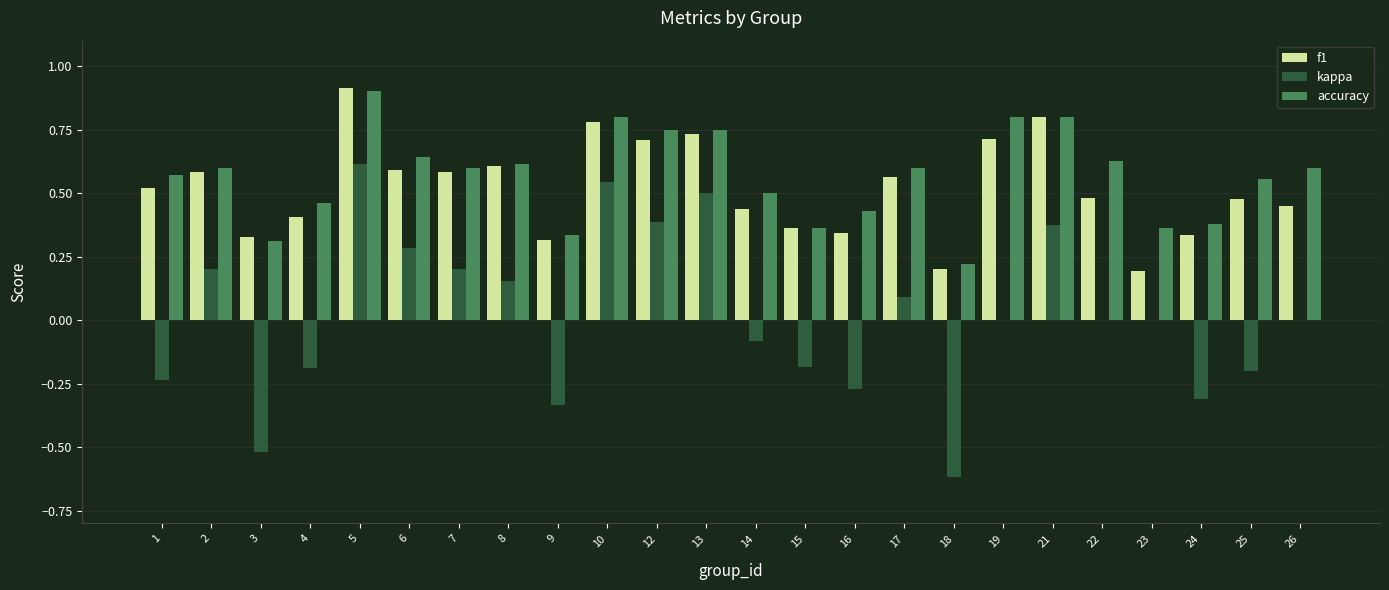

What is the total value across all series at 13?

2.0